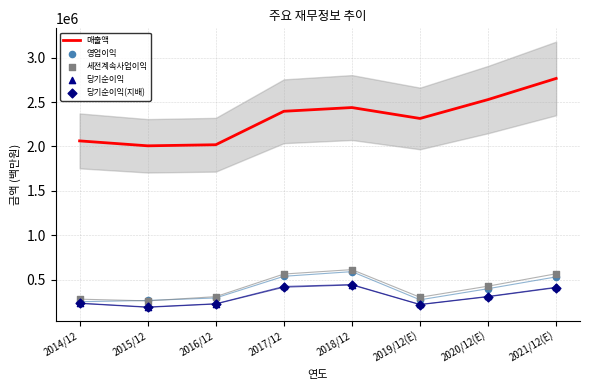

Is the value of 세전계속사업이익 at 2014/12 greater than the value of 매출액 at 2019/12(E)?

No